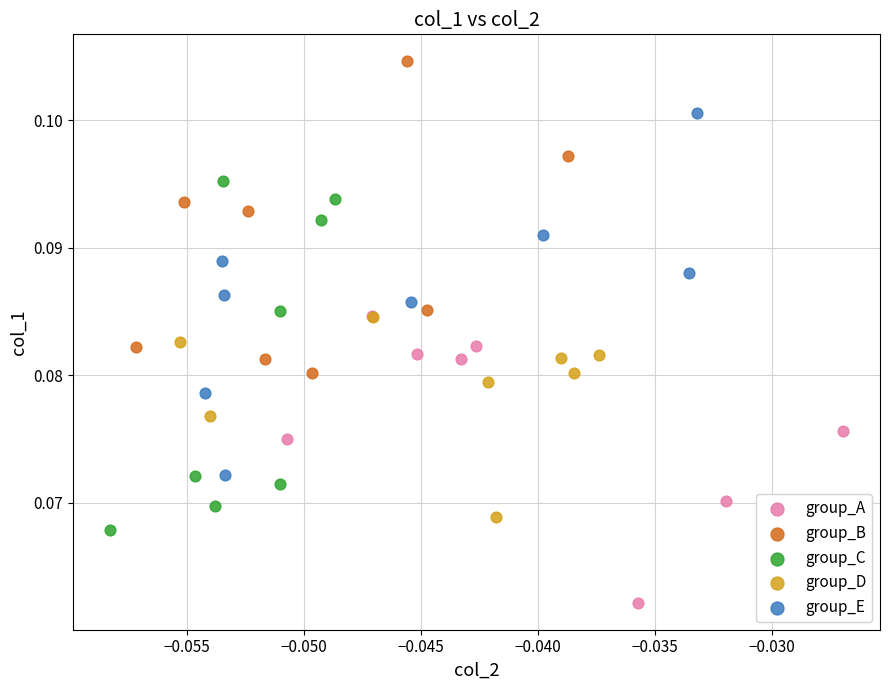

Which series contains the highest Y value?

group_B